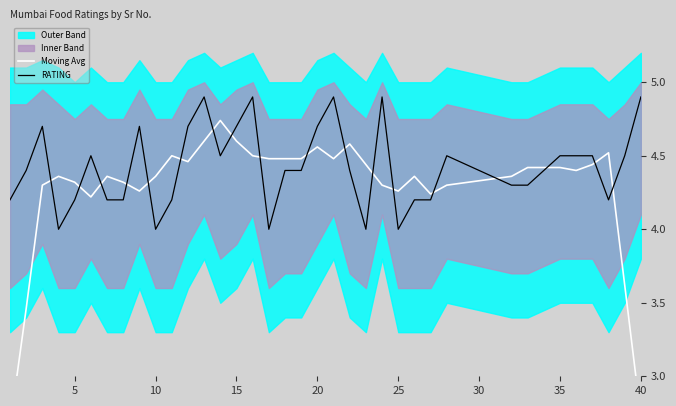

Is this an area chart (filled region under the line)?

No